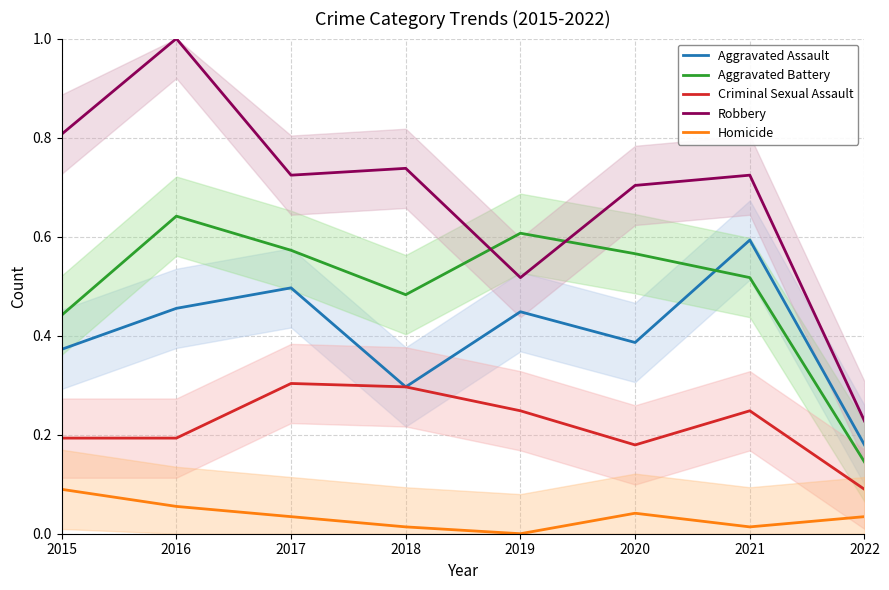

Count the Homicide values in the range 0 to 1.

8